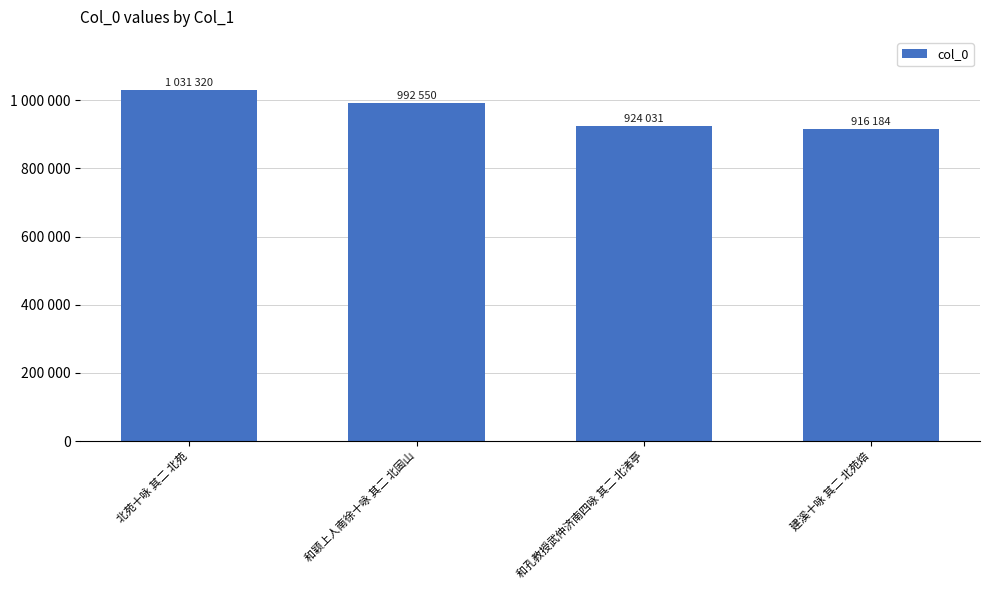

What is the approximate value at 和颖上人南徐十咏 其二 北固山, to the nearest 100?

992600